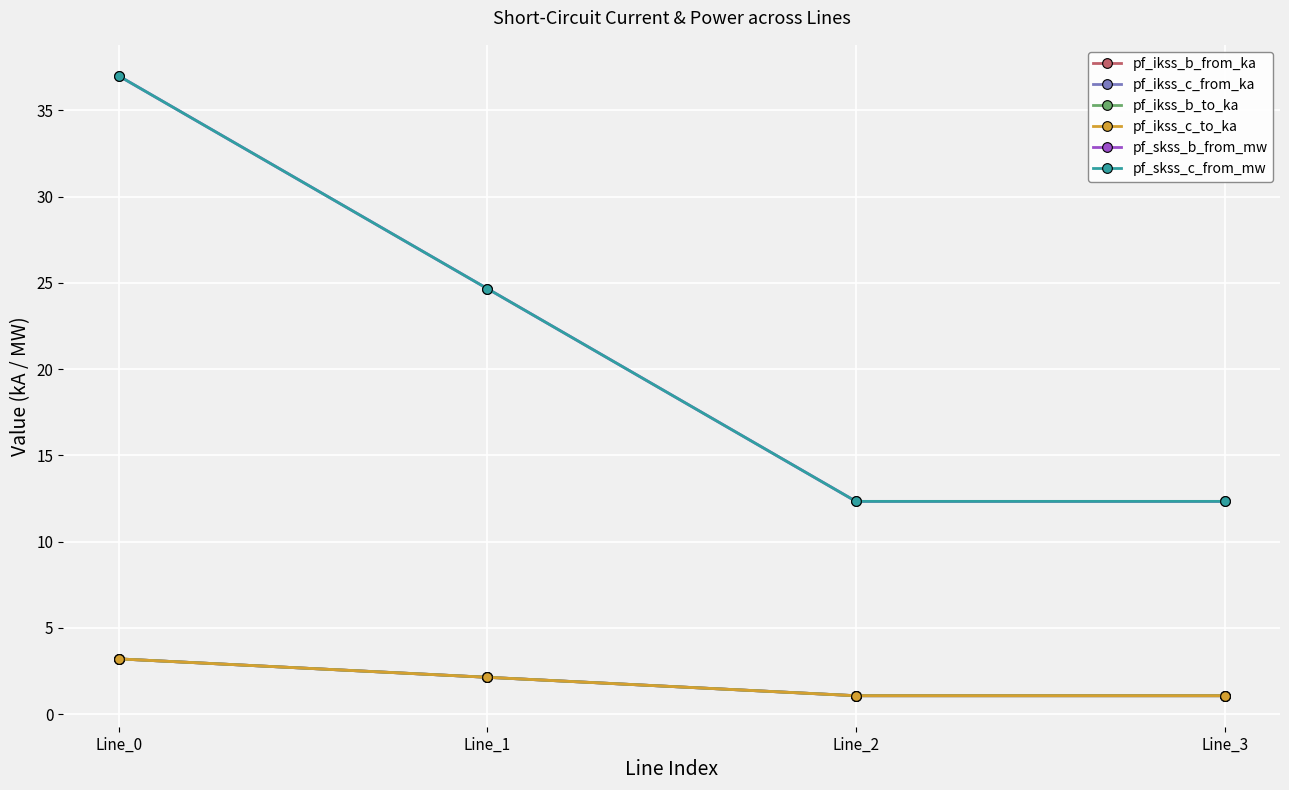

Is this an area chart (filled region under the line)?

No